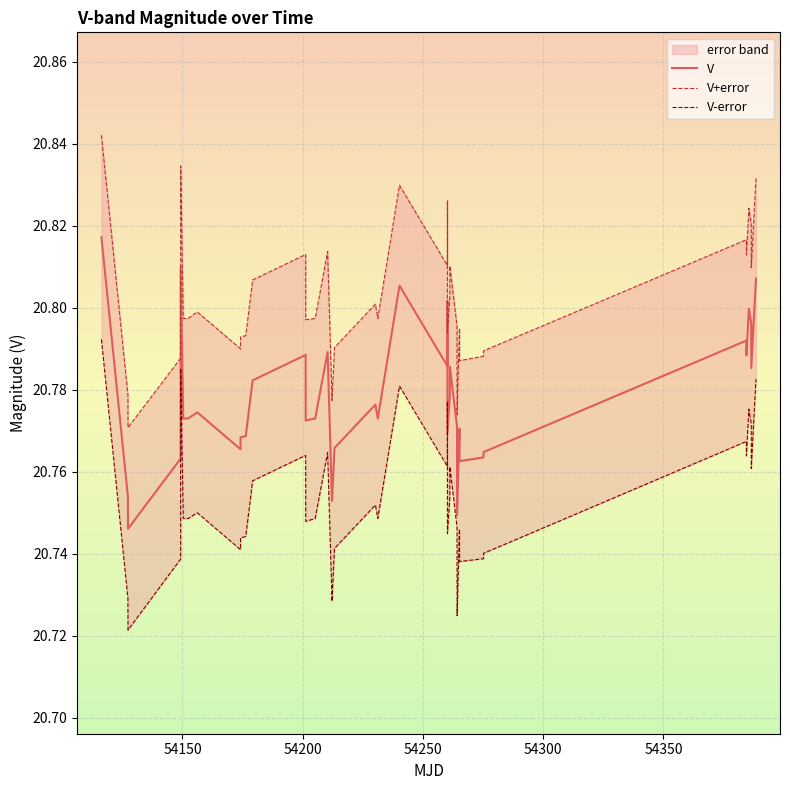

Reading left to right, list all the values displayed in this chart.

V: 20.8	20.8	20.7	20.8	20.8	20.8	20.8	20.8	20.8	20.8	20.8	20.8	20.8	20.8	20.8	20.8	20.8	20.8	20.8	20.8	20.8	20.8	20.8	20.8	20.8	20.8	20.8	20.8	20.8	20.7	20.8	20.8	20.8	20.8	20.8	20.8	20.8	20.8	20.8	20.8
V+error: 20.8	20.8	20.8	20.8	20.8	20.8	20.8	20.8	20.8	20.8	20.8	20.8	20.8	20.8	20.8	20.8	20.8	20.8	20.8	20.8	20.8	20.8	20.8	20.8	20.8	20.8	20.8	20.8	20.8	20.8	20.8	20.8	20.8	20.8	20.8	20.8	20.8	20.8	20.8	20.8
V-error: 20.8	20.7	20.7	20.7	20.8	20.7	20.7	20.7	20.8	20.7	20.7	20.7	20.8	20.8	20.7	20.7	20.7	20.8	20.7	20.7	20.8	20.7	20.8	20.8	20.8	20.7	20.8	20.8	20.7	20.7	20.7	20.7	20.7	20.7	20.8	20.8	20.8	20.8	20.8	20.8